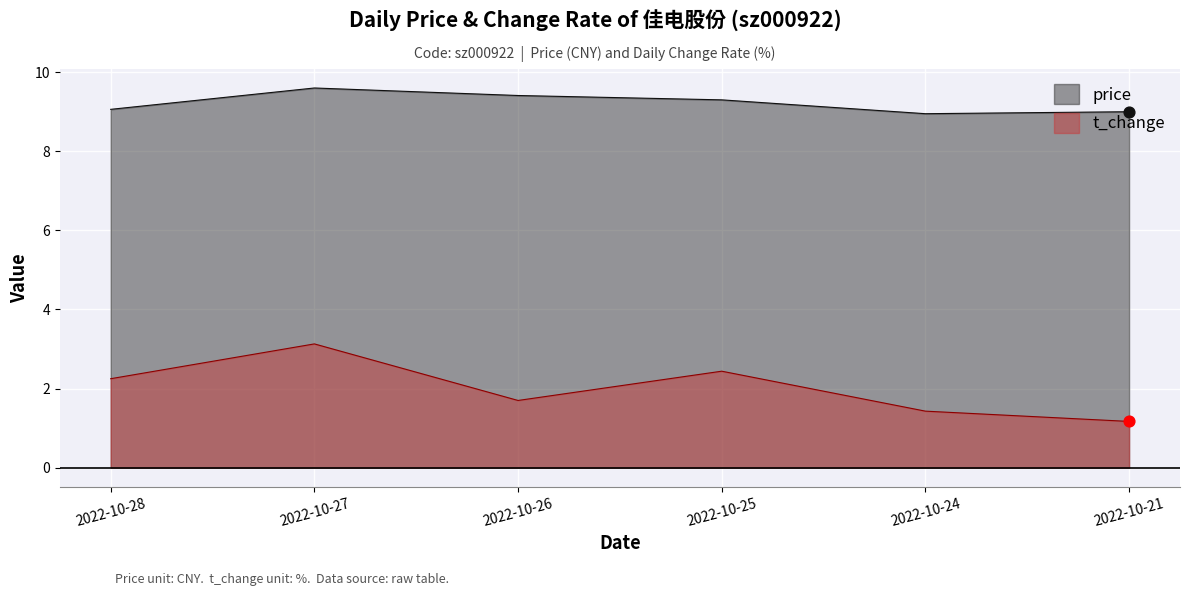

At which category is the sum across all series the highest?

2022-10-27